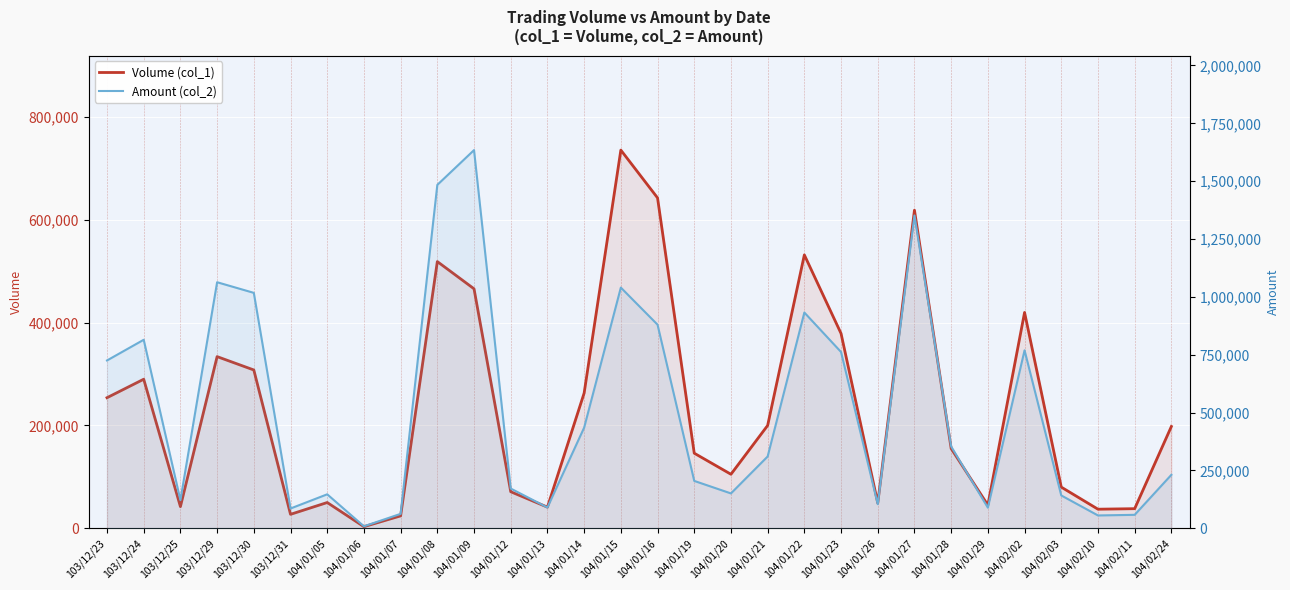

Where is the first local minimum for Amount (col_2)?

103/12/25